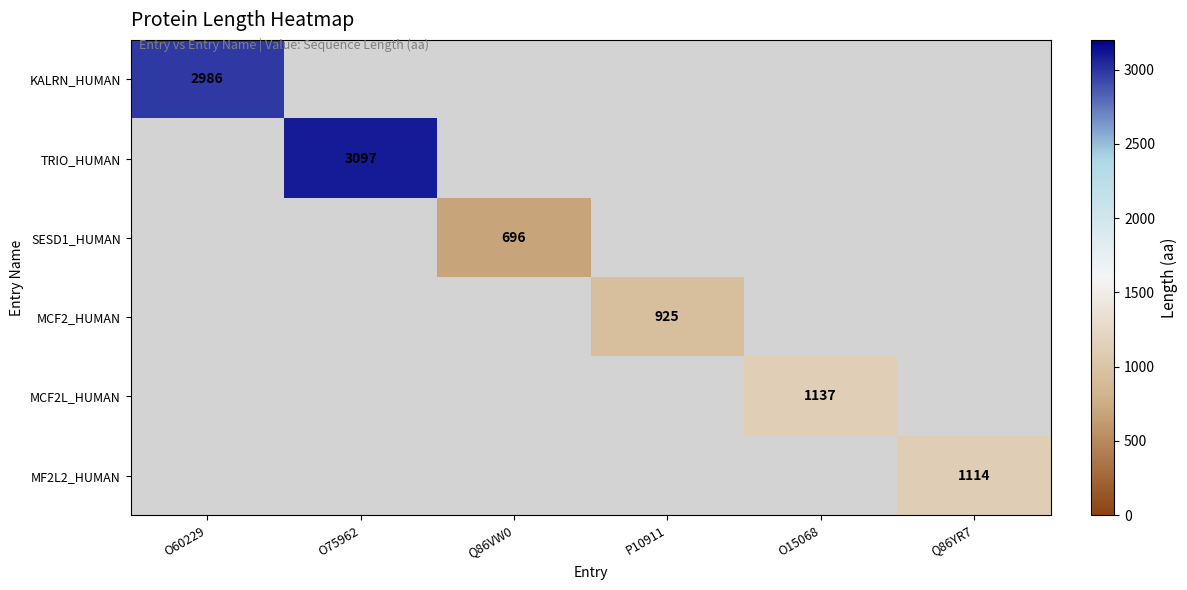

The value of SESD1_HUMAN at Q86VW0 is 696. True or false?

True